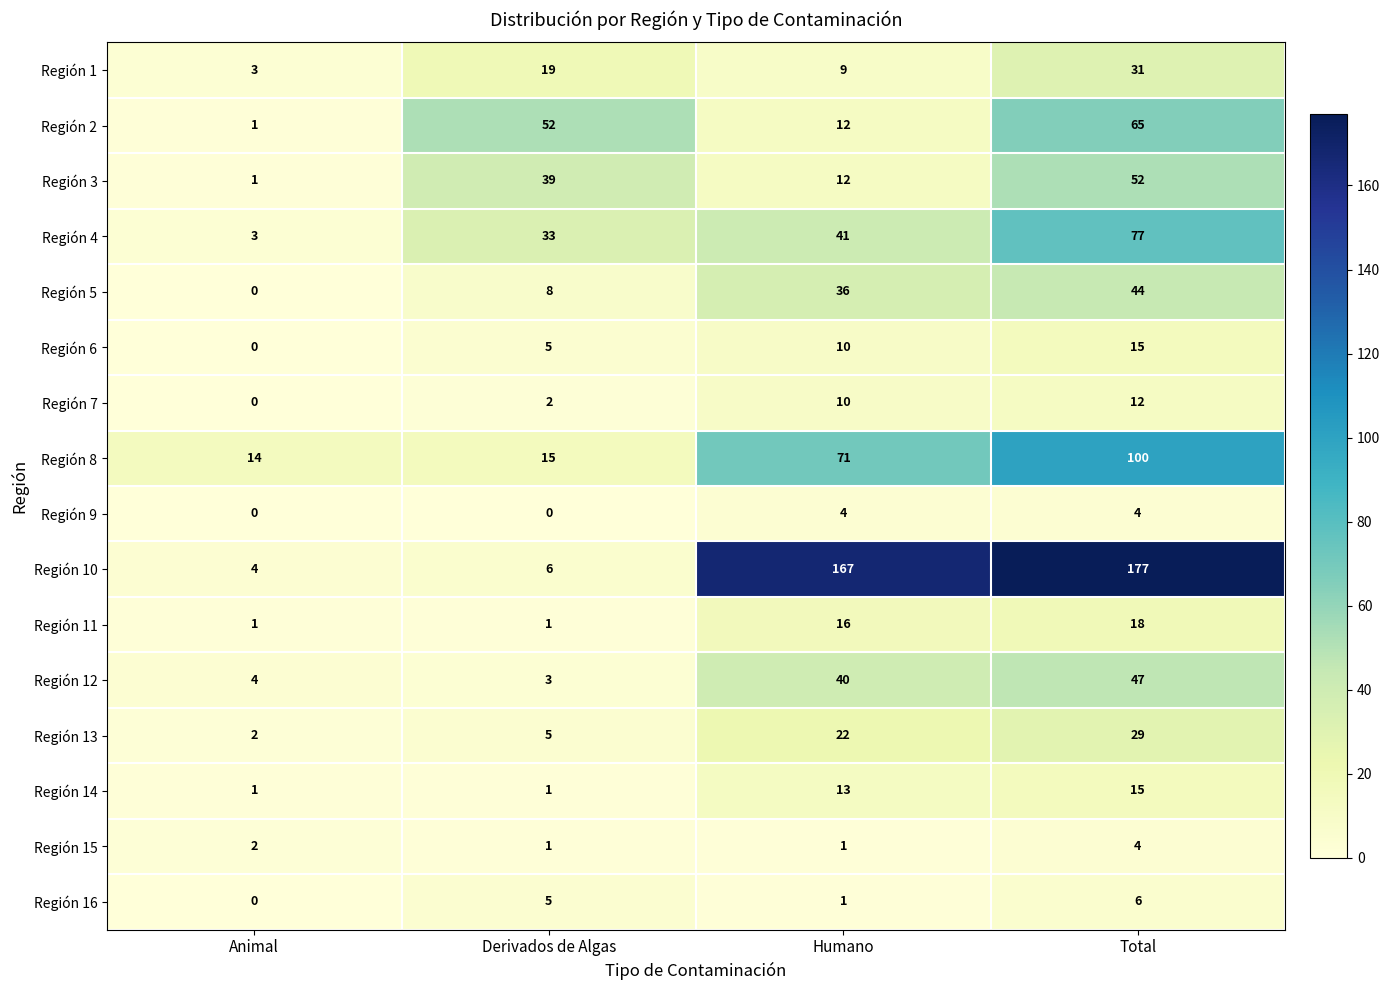

Rank the categories by Región 1 value from lowest to highest.

Animal, Humano, Derivados de Algas, Total